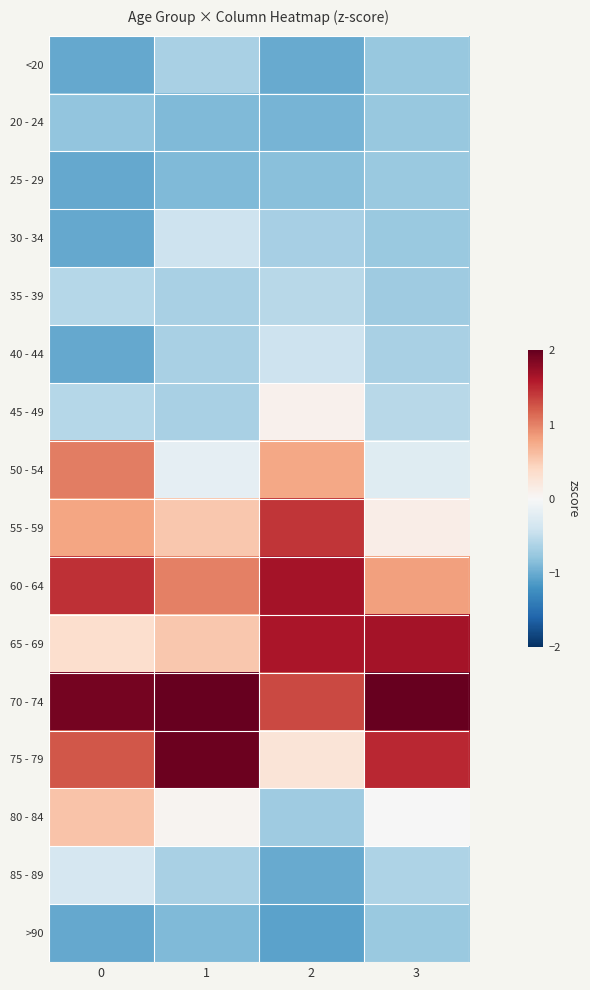

At which category is the sum across all series the highest?

2